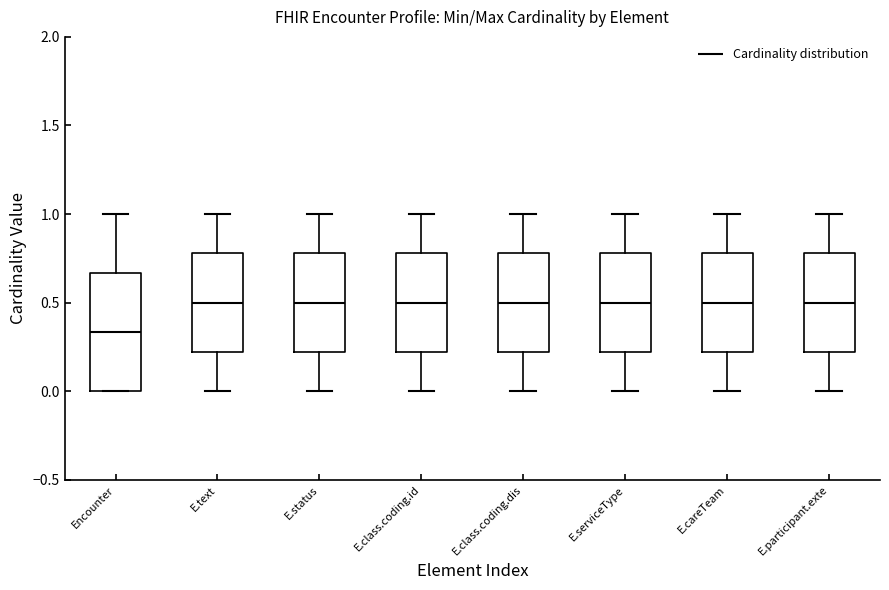

Reading left to right, transcribe this box plot: for each box, give where its median line is, the range the box spans, and where its two whiskers end, as read against the y-axis. The values are not printed on the chart, so give them approximately, as read against the axis.

Encounter: median 0.35, box 0.00 to 0.65, whiskers 0.00 to 1.00
E.text: median 0.50, box 0.20 to 0.80, whiskers 0.00 to 1.00
E.status: median 0.50, box 0.20 to 0.80, whiskers 0.00 to 1.00
E.class.coding.id: median 0.50, box 0.20 to 0.80, whiskers 0.00 to 1.00
E.class.coding.dis: median 0.50, box 0.20 to 0.80, whiskers 0.00 to 1.00
E.serviceType: median 0.50, box 0.20 to 0.80, whiskers 0.00 to 1.00
E.careTeam: median 0.50, box 0.20 to 0.80, whiskers 0.00 to 1.00
E.participant.exte: median 0.50, box 0.20 to 0.80, whiskers 0.00 to 1.00